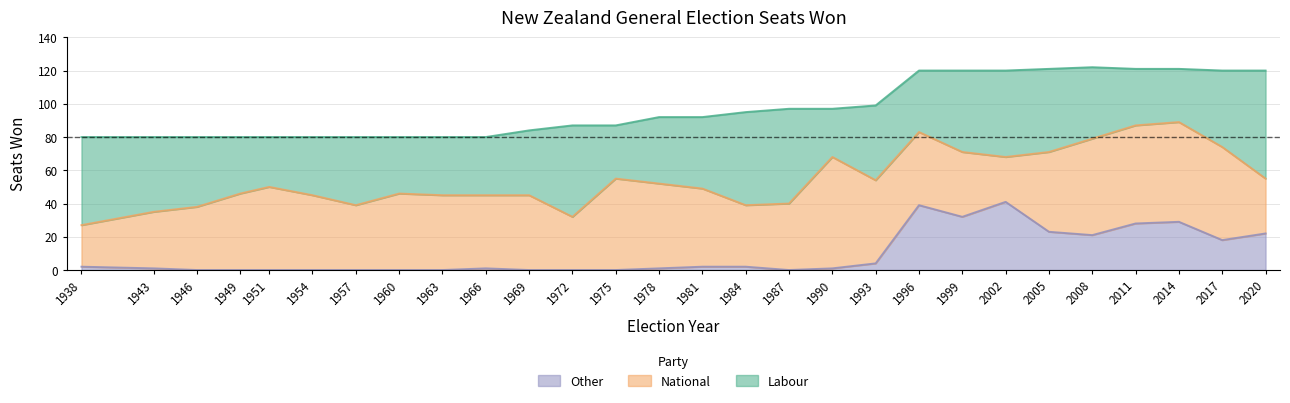

Which series has the largest total across all categories?

National